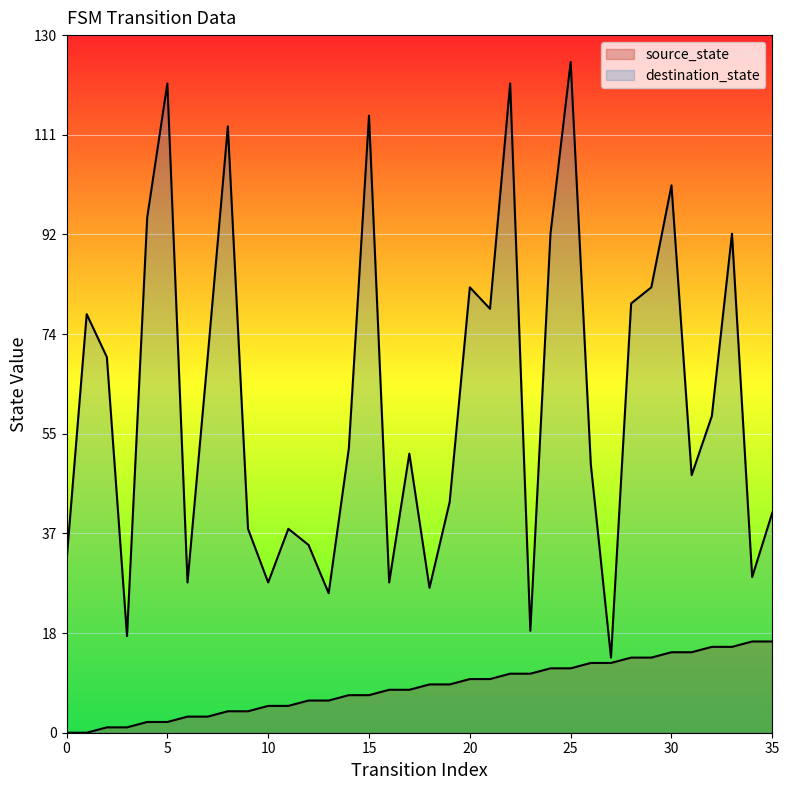

Where does the destination_state series first go above 53?

1